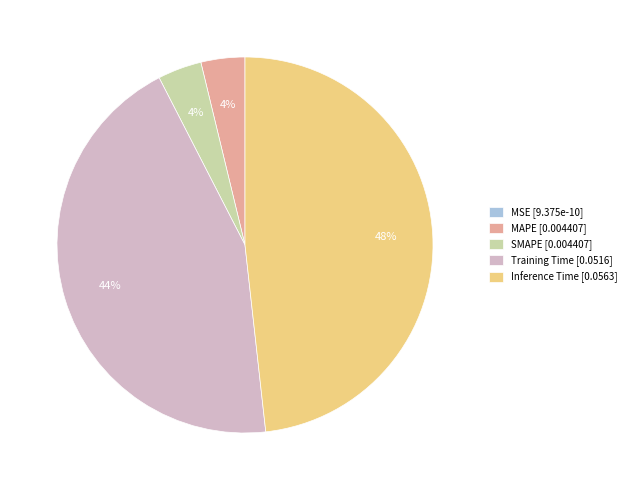

The Inference Time [0.0563] slice represents 48% of the pie. True or false?

True